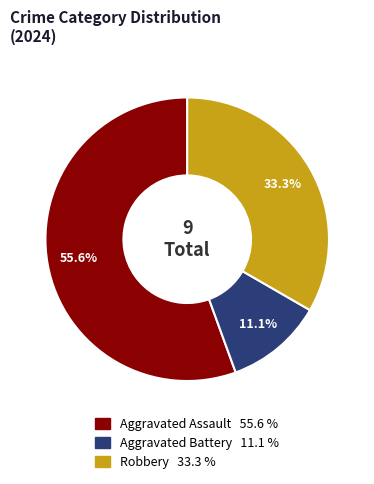

Is there a majority slice in this chart?

Yes